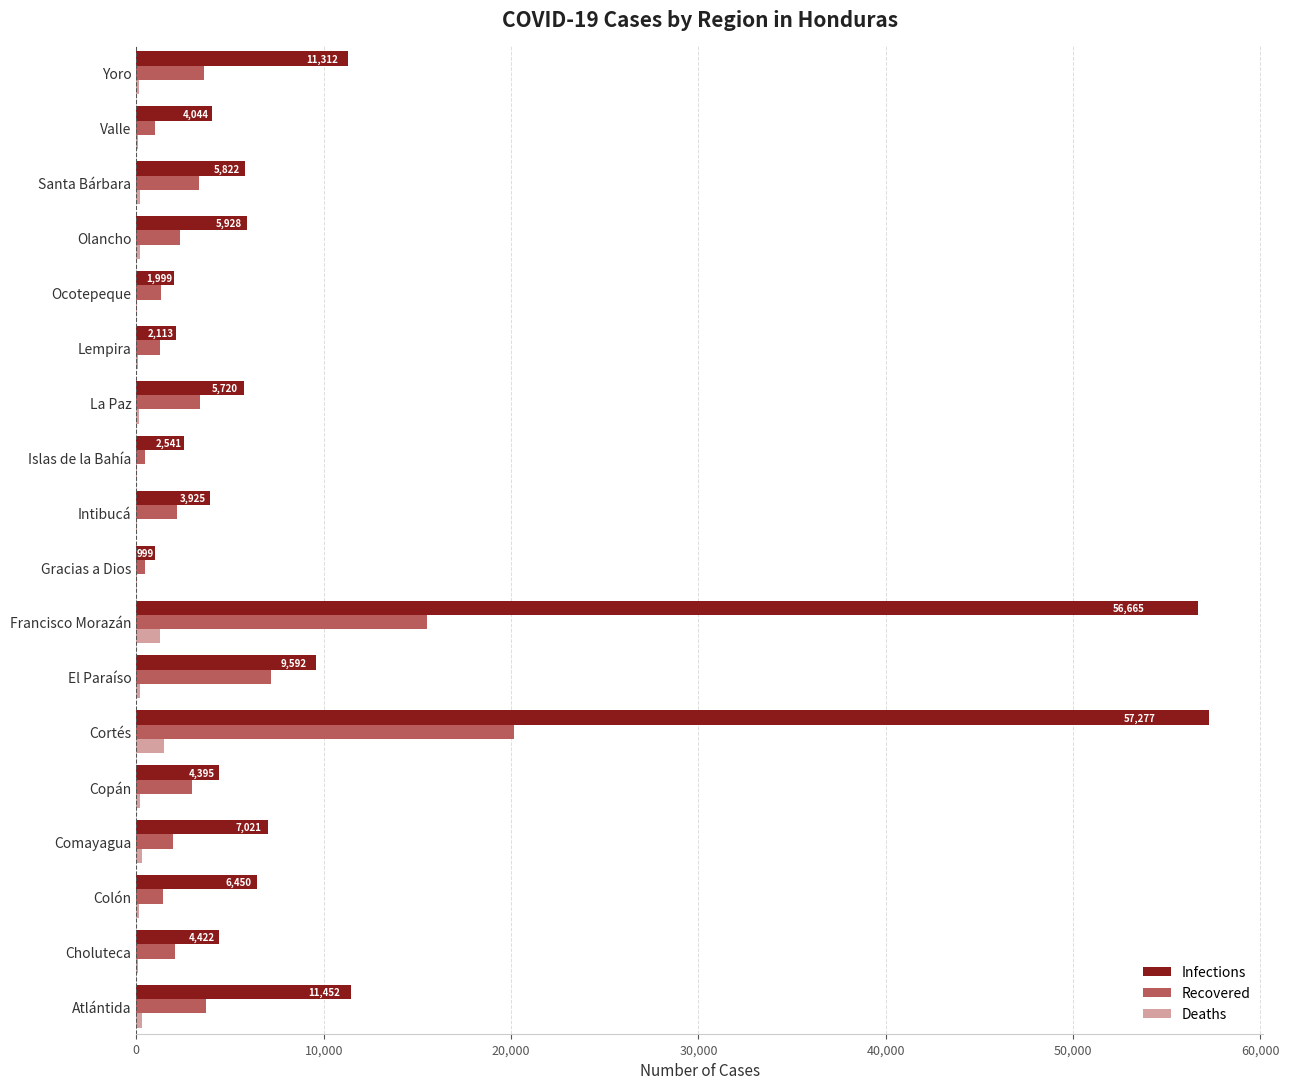

Which series has the largest total across all categories?

Infections